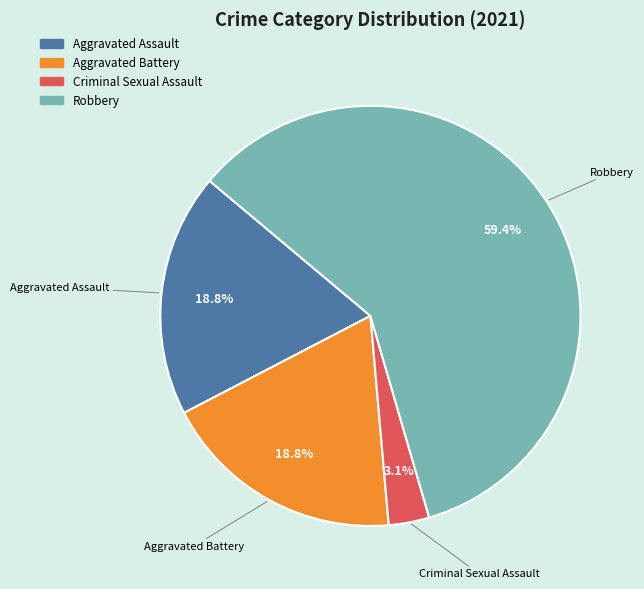

What percentage is the Aggravated Assault slice, to the nearest percent?

19%